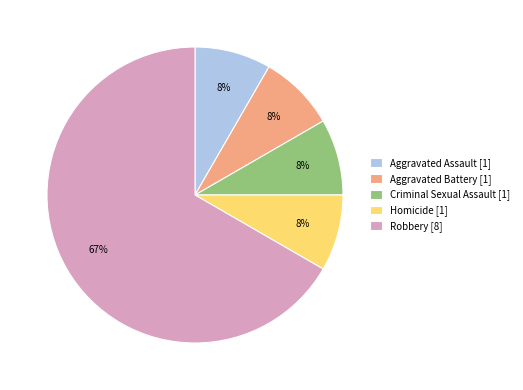

How many segments does this pie chart have?

5